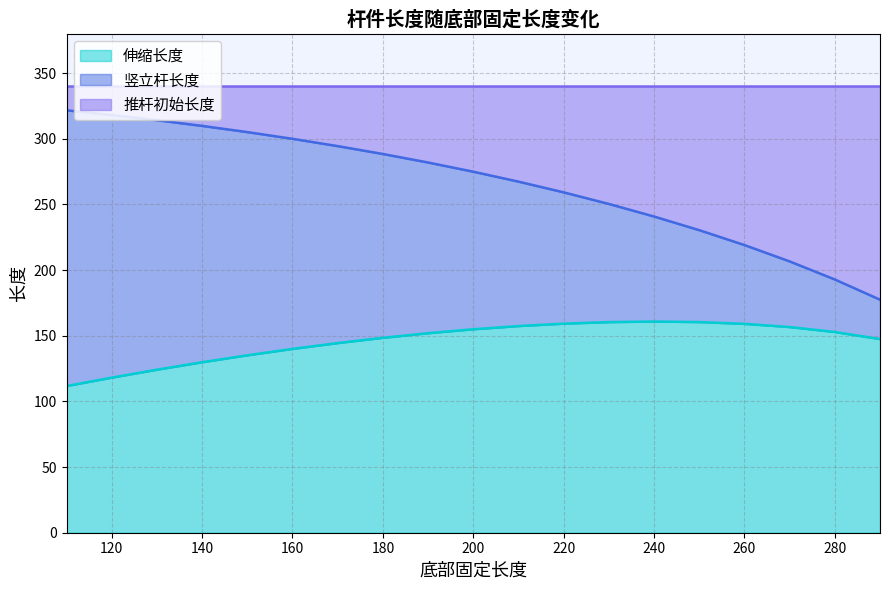

Which label corresponds to the smallest value in the chart?

110